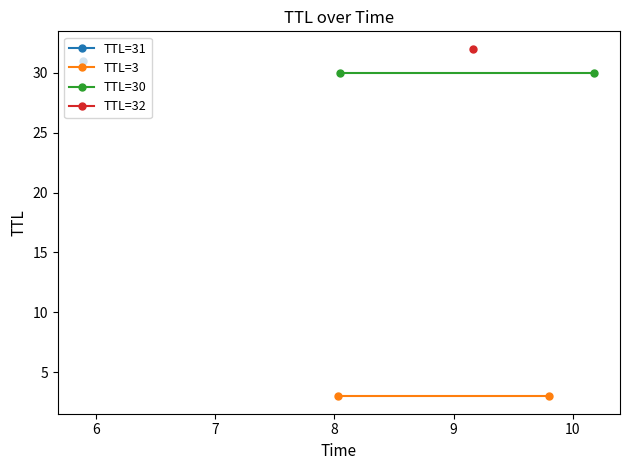

Which series has the largest range (max minus min)?

TTL=3